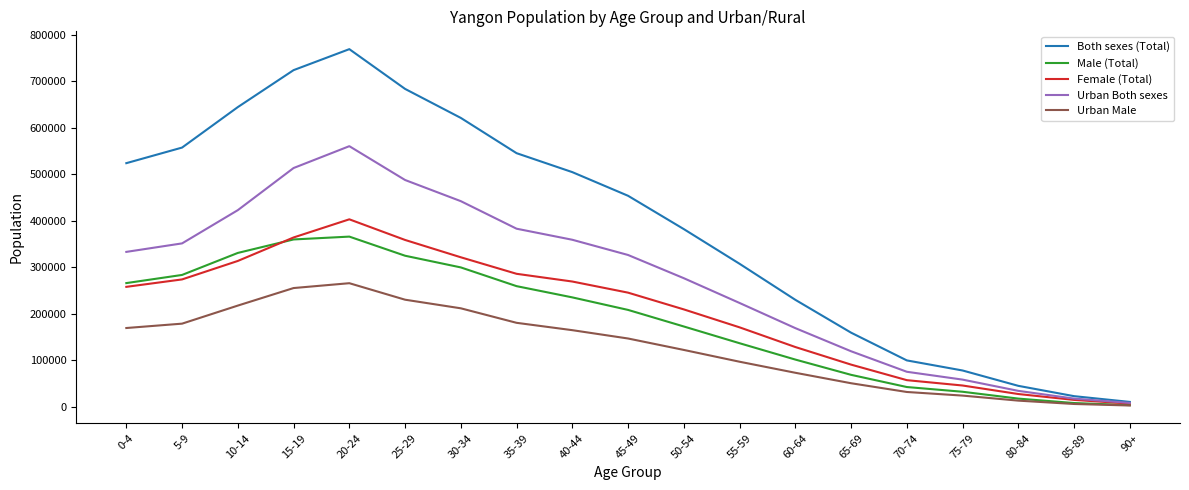

List the labels in order of Both sexes (Total) value, smallest first.

90+, 85-89, 80-84, 75-79, 70-74, 65-69, 60-64, 55-59, 50-54, 45-49, 40-44, 0-4, 35-39, 5-9, 30-34, 10-14, 25-29, 15-19, 20-24